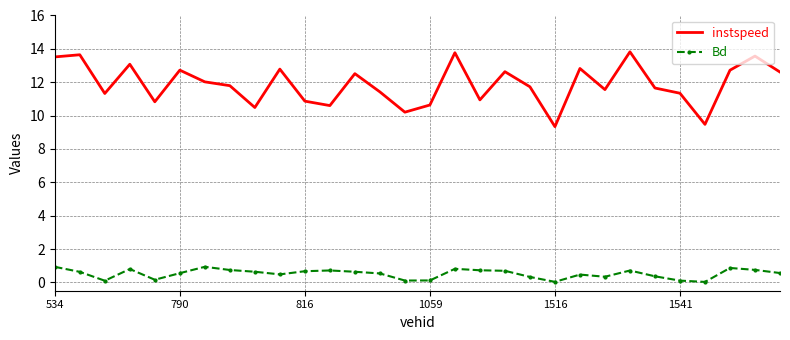

Which series has the largest range (max minus min)?

instspeed